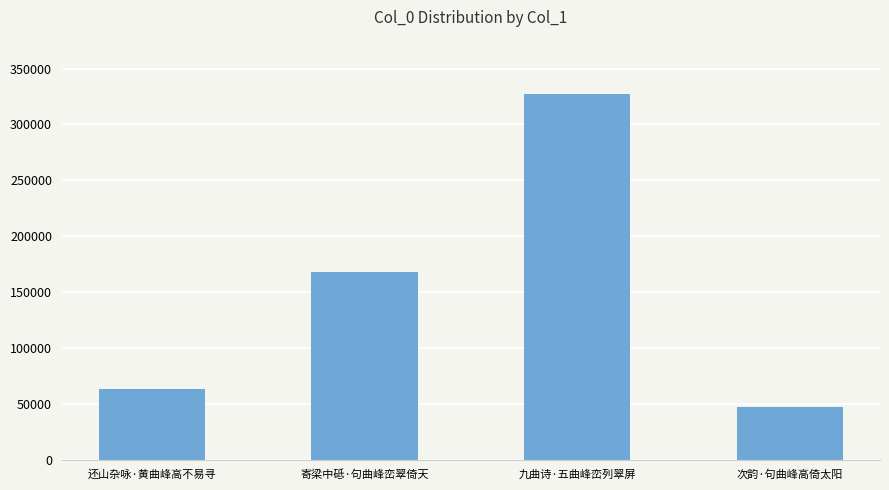

What is the label of the 2nd bar from the left?

寄梁中砥·句曲峰峦翠倚天